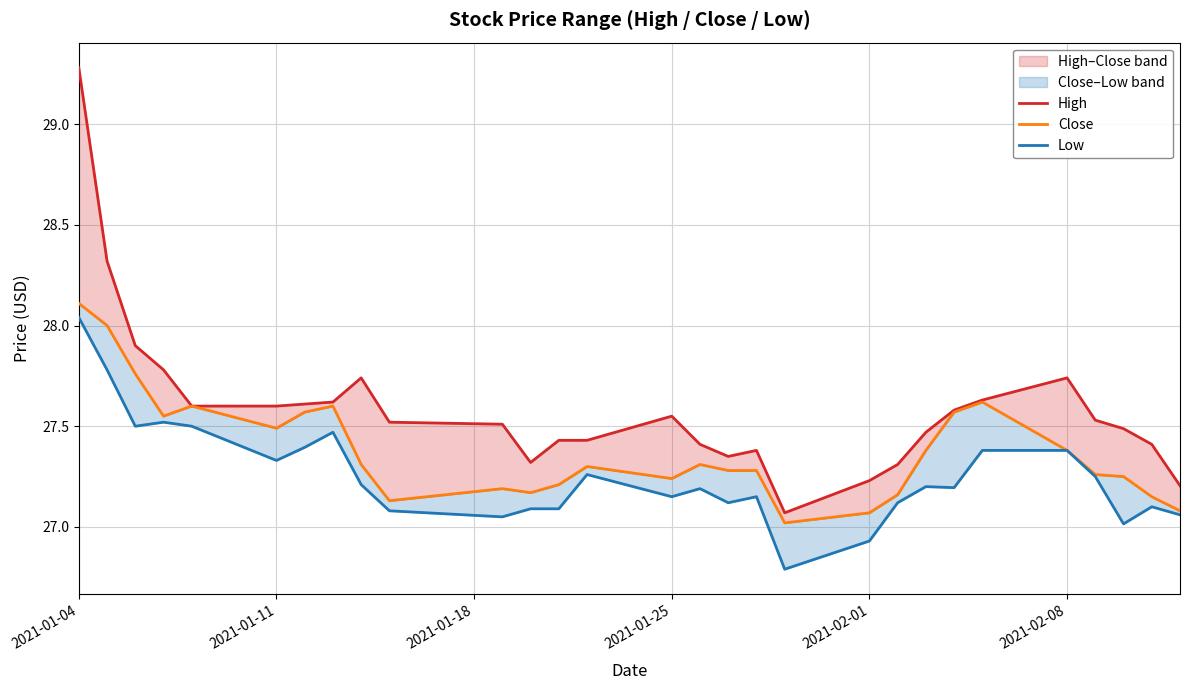

What is the value of the High point at the 14th from the left?

27.4